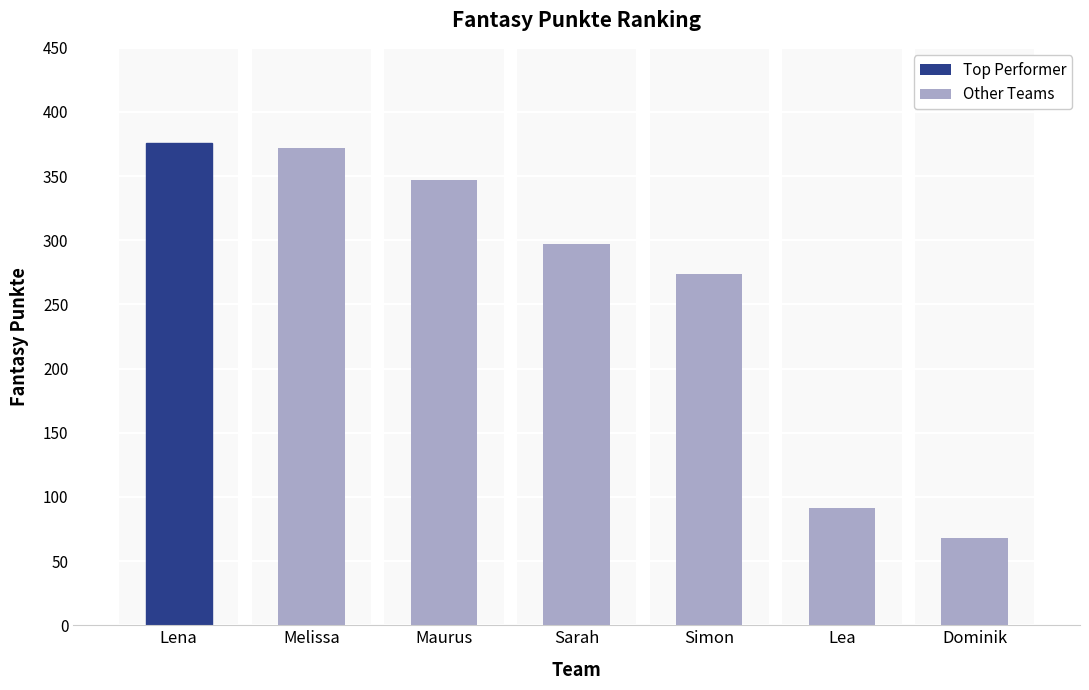

What is the label of the 7th bar from the left?

Dominik